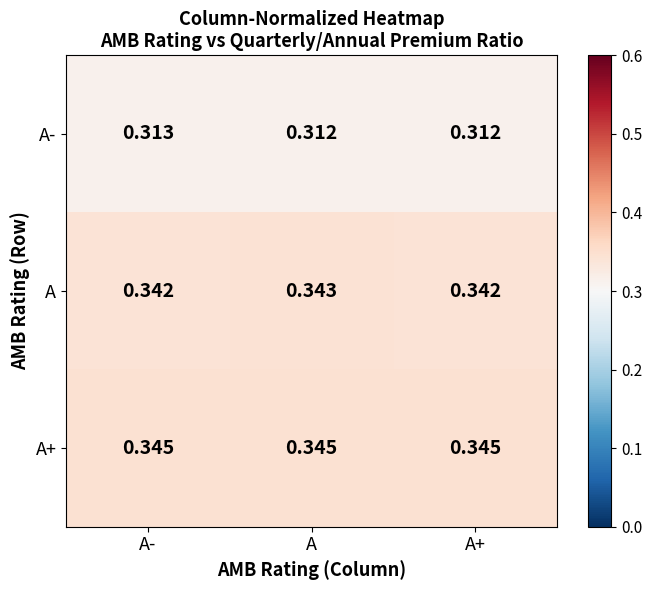

Between A- and A+, which series saw the biggest shift?

A-